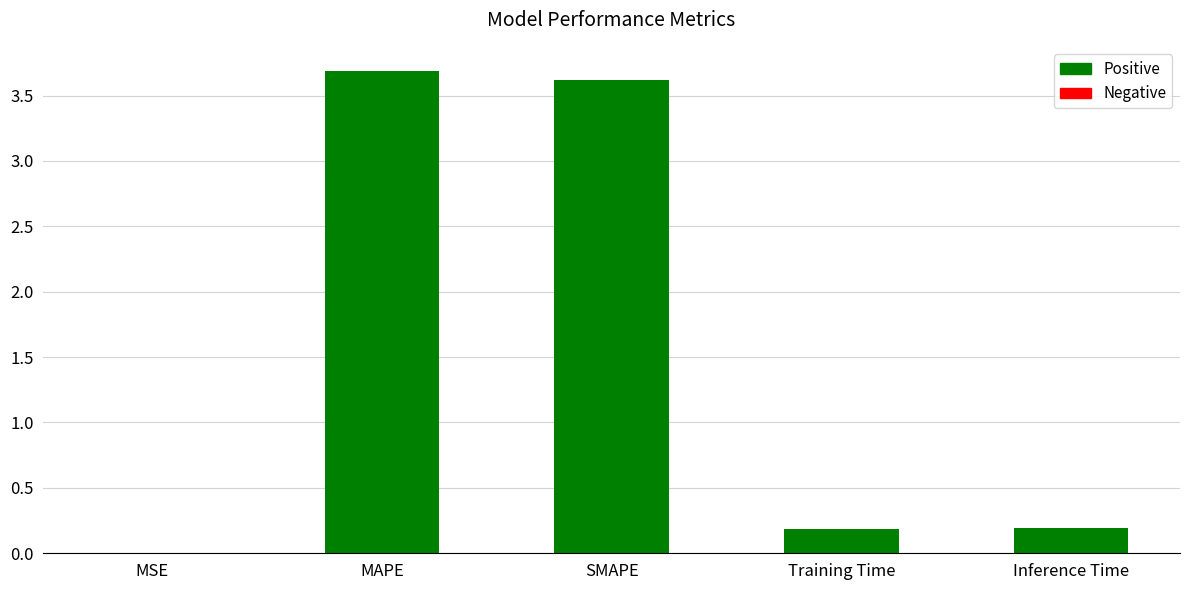

What is the maximum value shown in the chart?

3.7